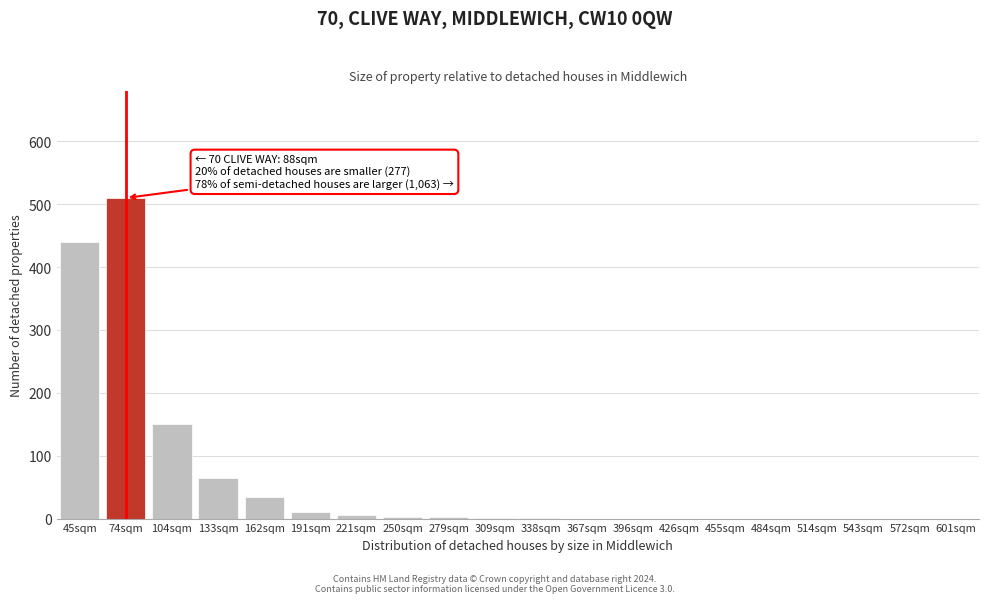

Between 543sqm and 45sqm, which is larger?

45sqm